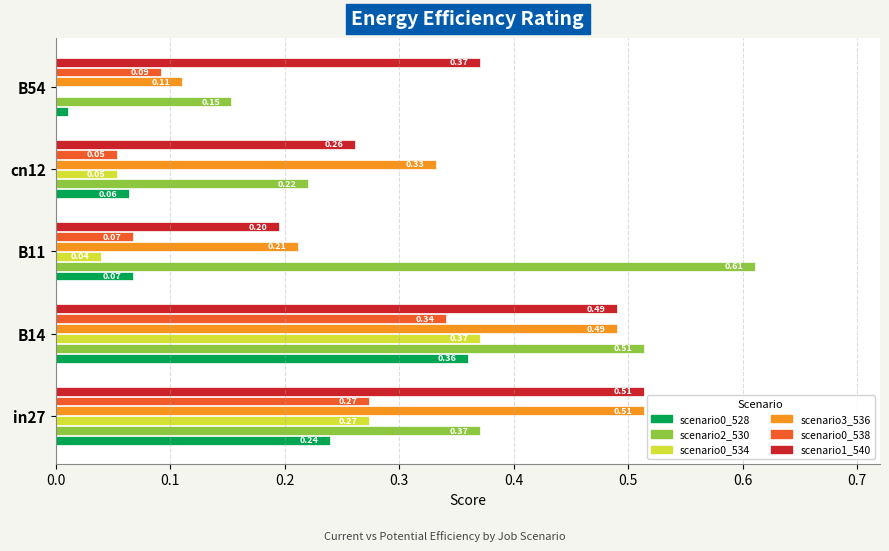

At which category is the sum across all series the highest?

B14